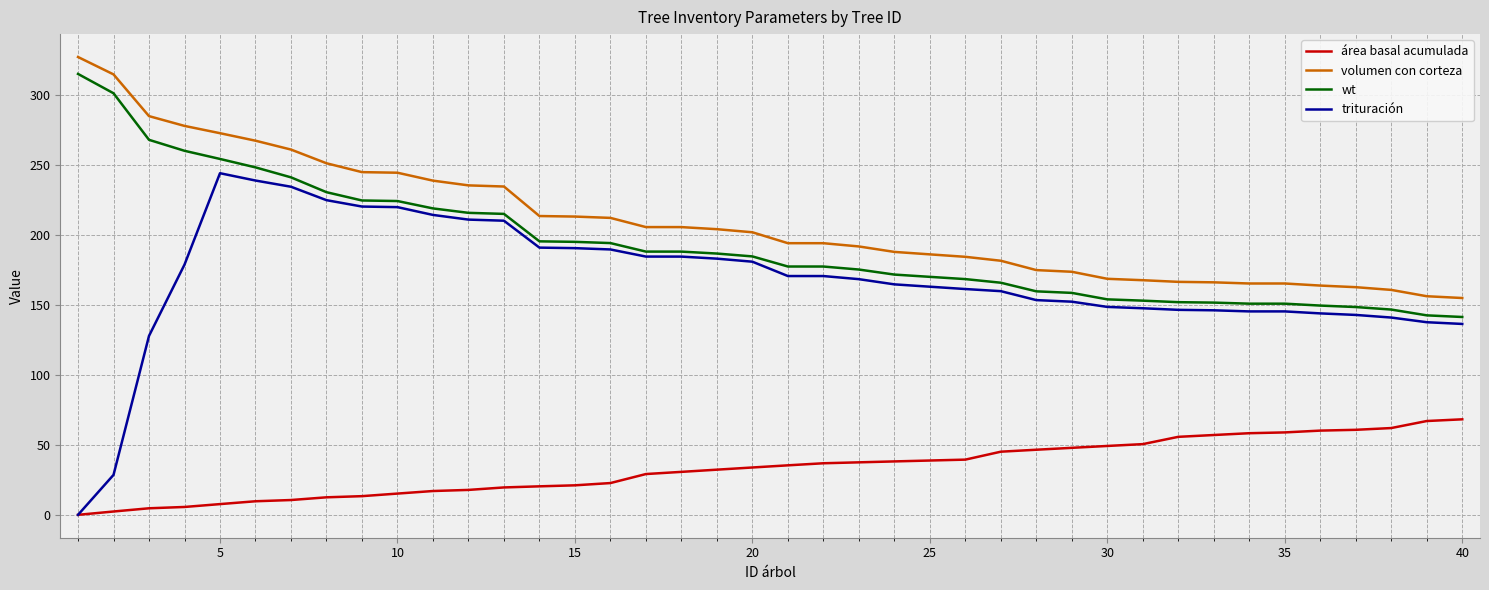

How many values in the área basal acumulada series exceed 35?

20